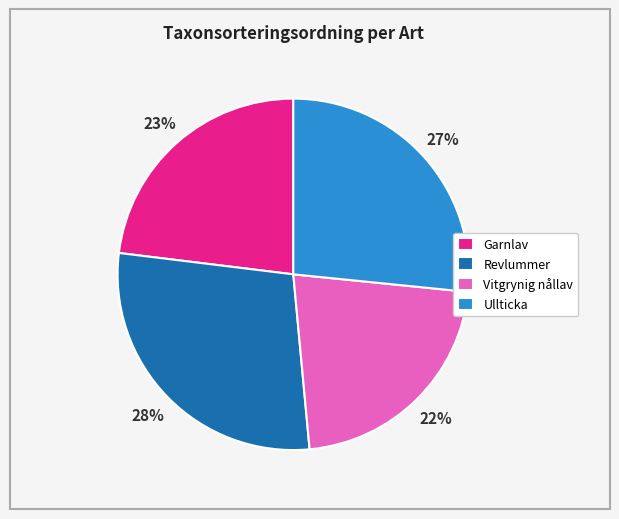

What is the ratio of the value at Ullticka to the value at Vitgrynig nållav?

1.2